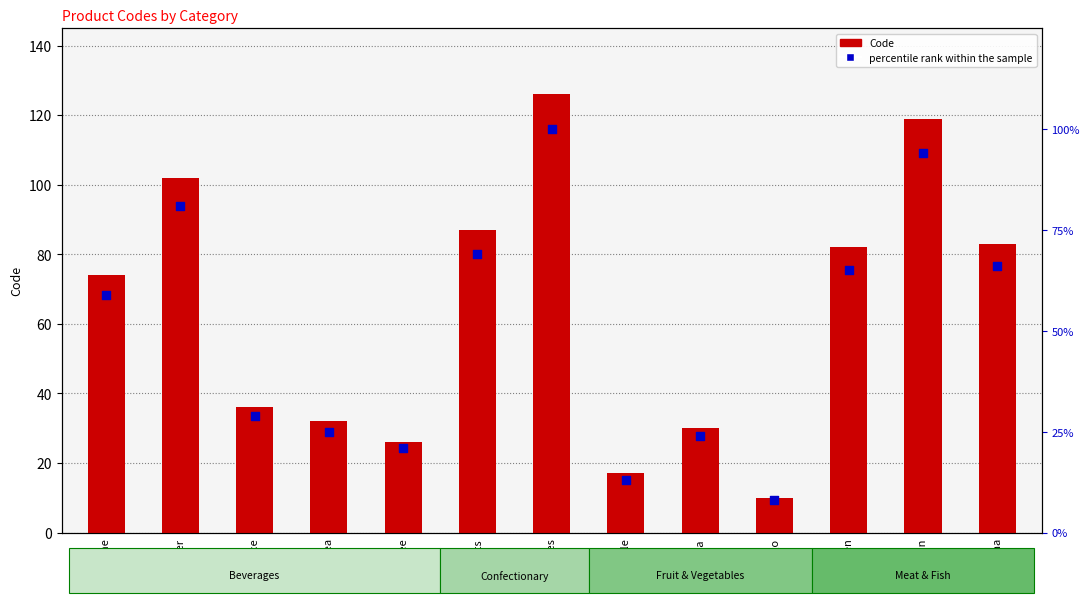

At how many categories does at least one series exceed 104?

2